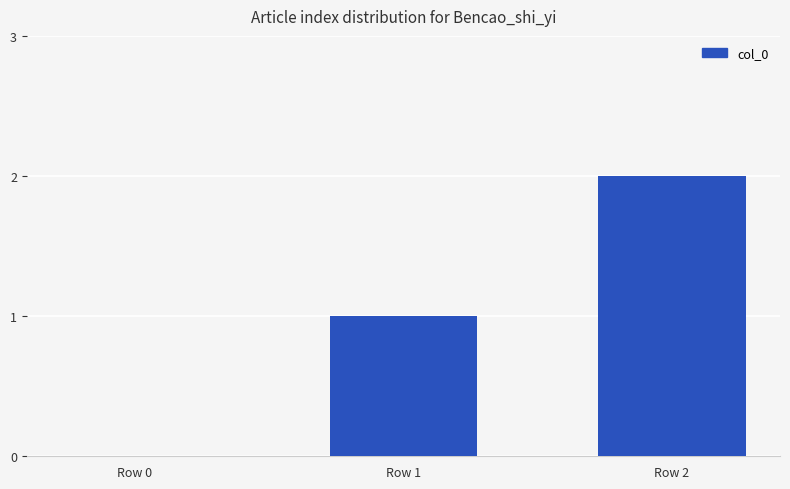

Is it true that the value at Row 1 is 1?

True